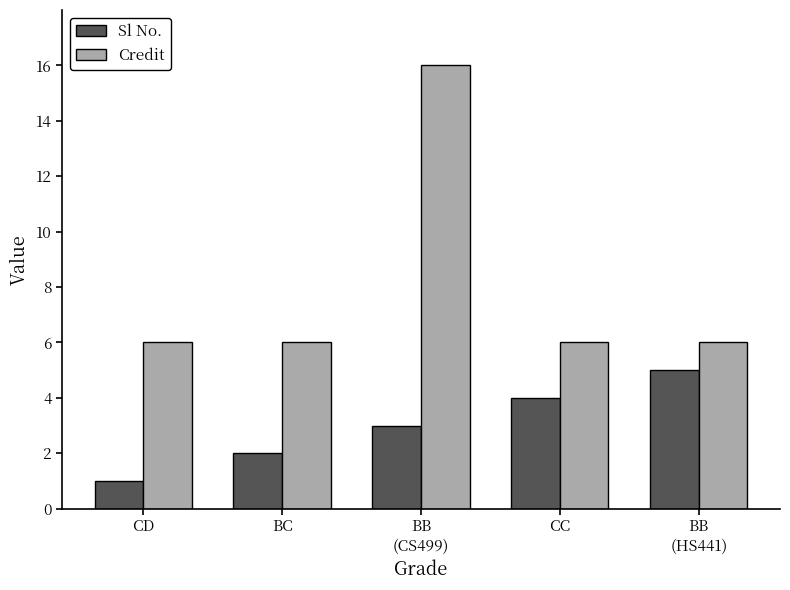

What are all the series names shown in the legend?

Sl No., Credit